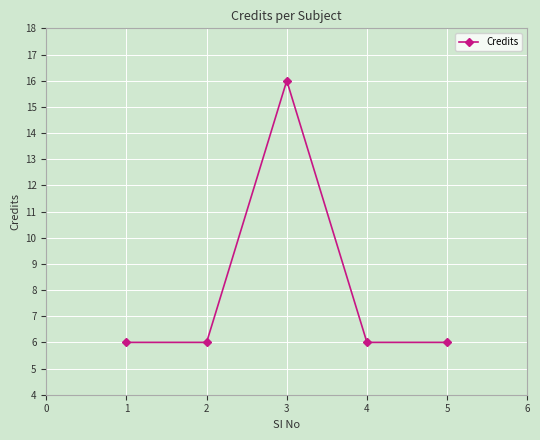

What is the value of the 2nd point from the left?

6